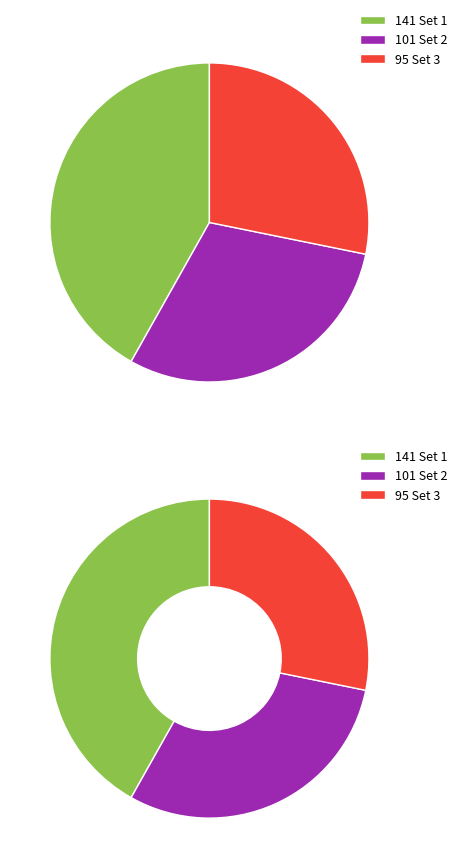

Which has a higher value, Set 2 or Set 1?

Set 1